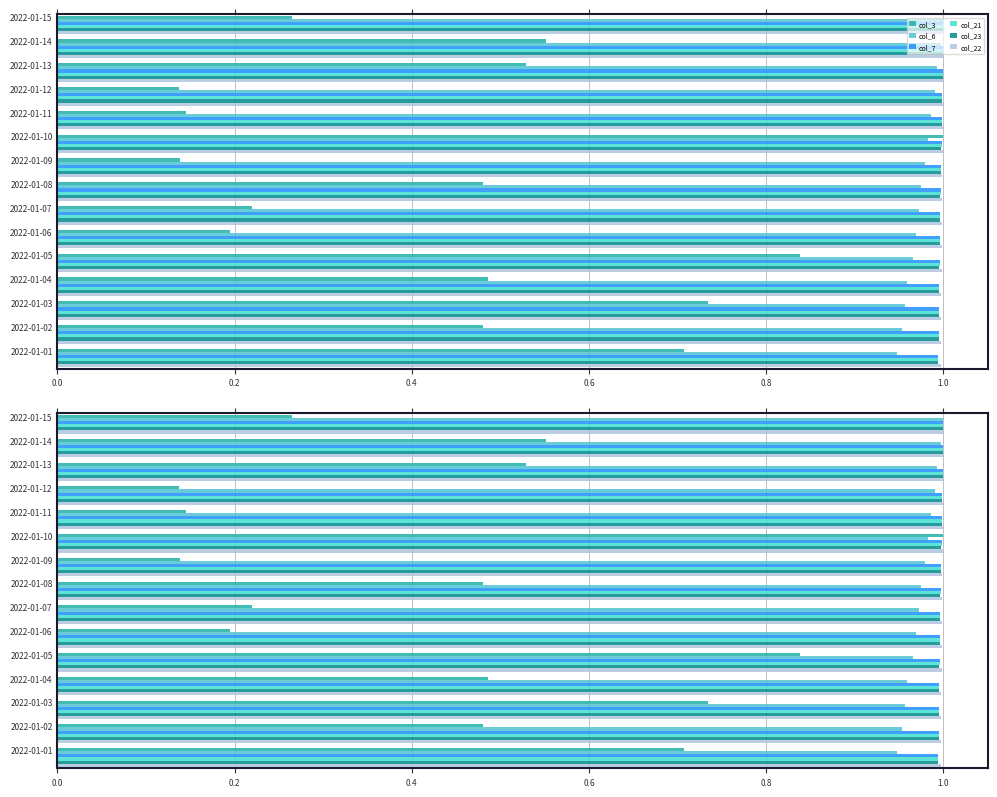

At how many categories does at least one series exceed 0?

15